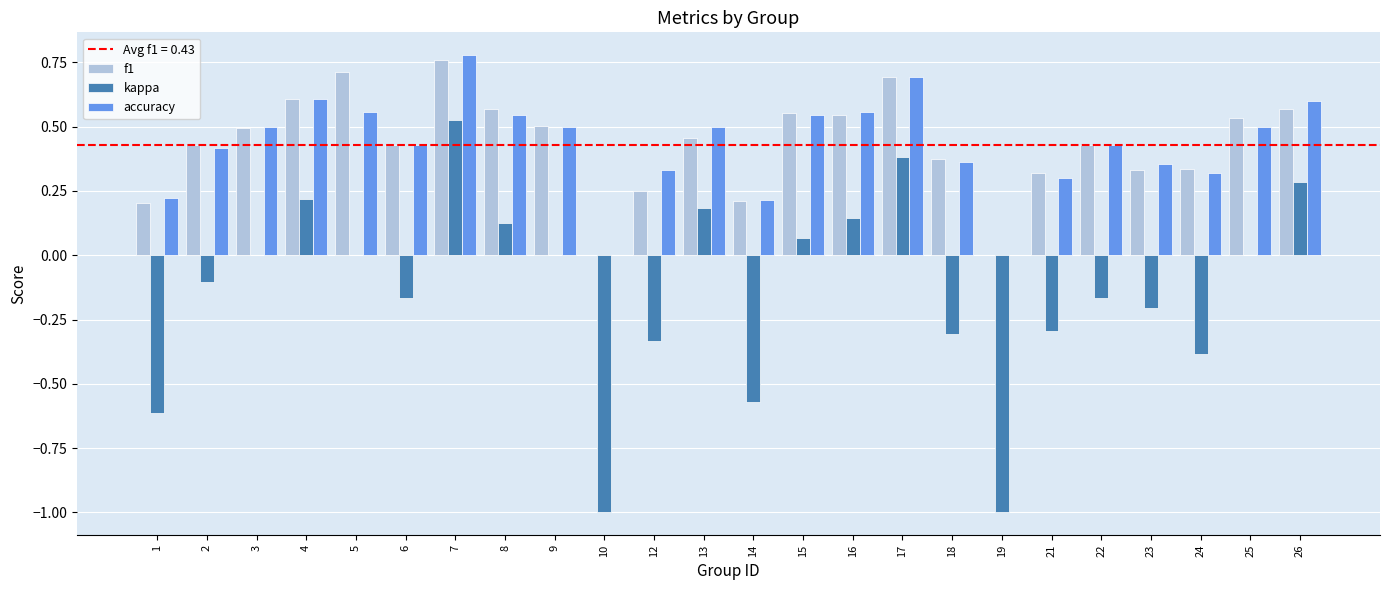

The f1 series shows 0.3 at 21. True or false?

True